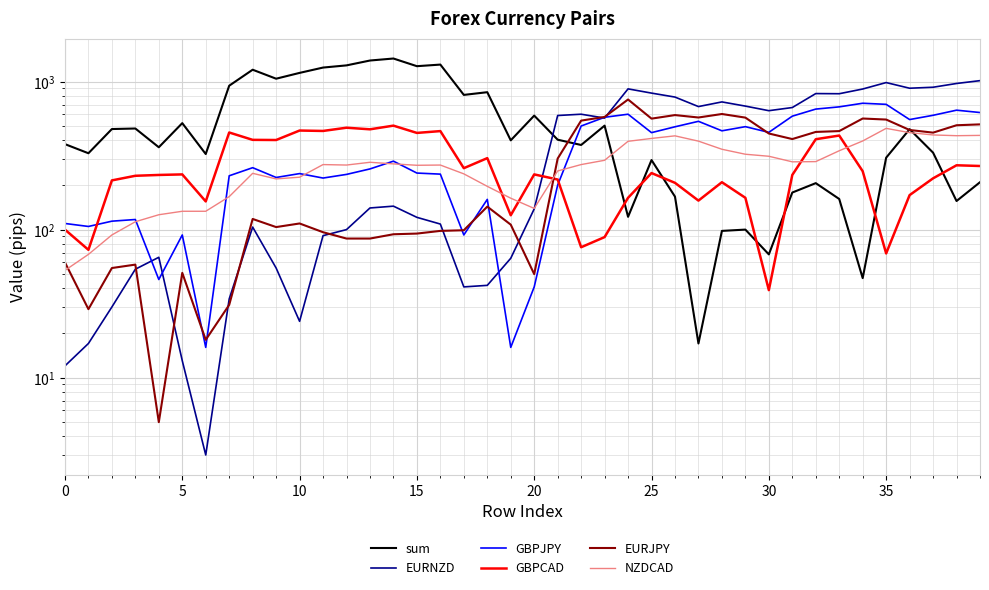

What is the difference between the second highest and minimum values in the NZDCAD series?

399